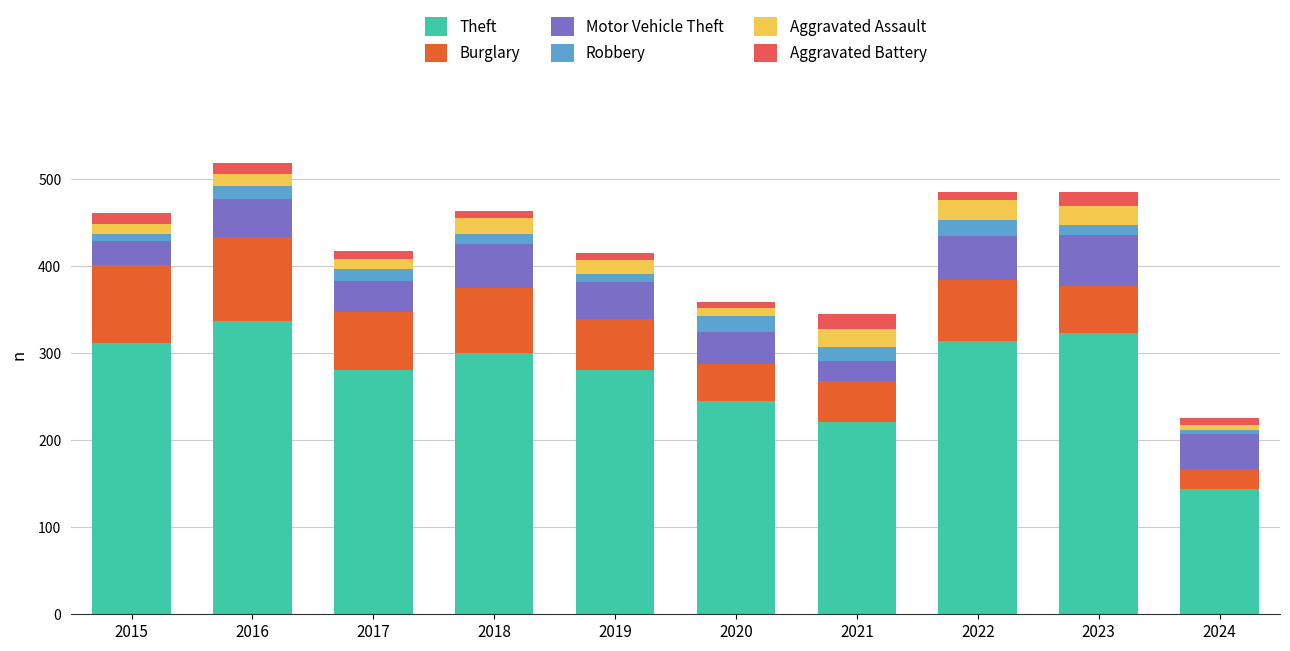

What is the minimum value for Theft?

144